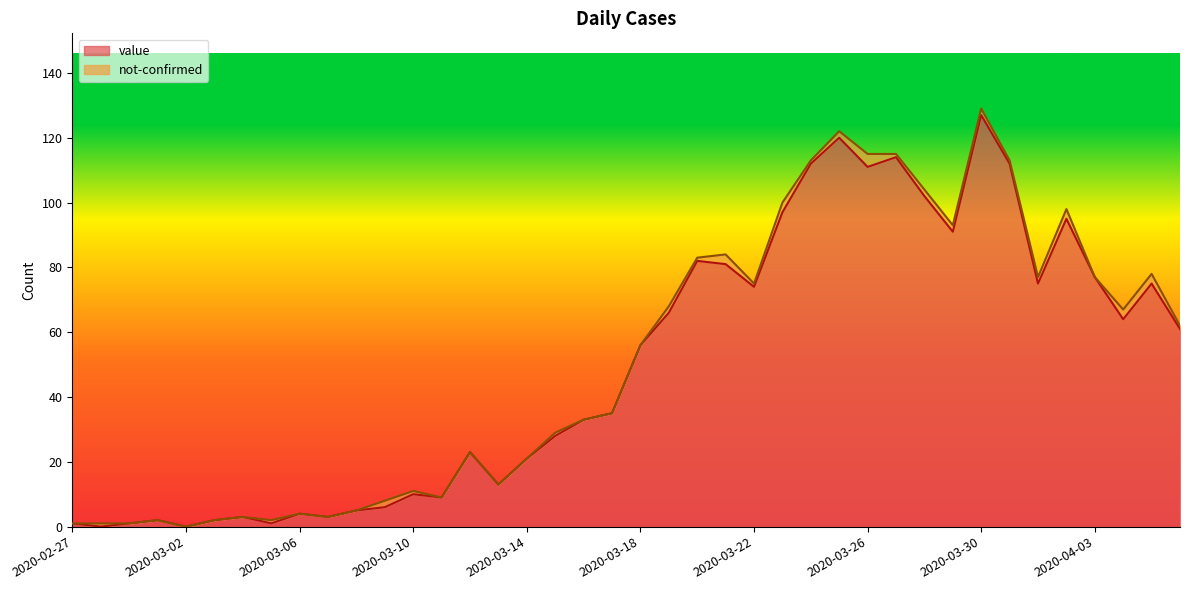

How many values are below 56?

20